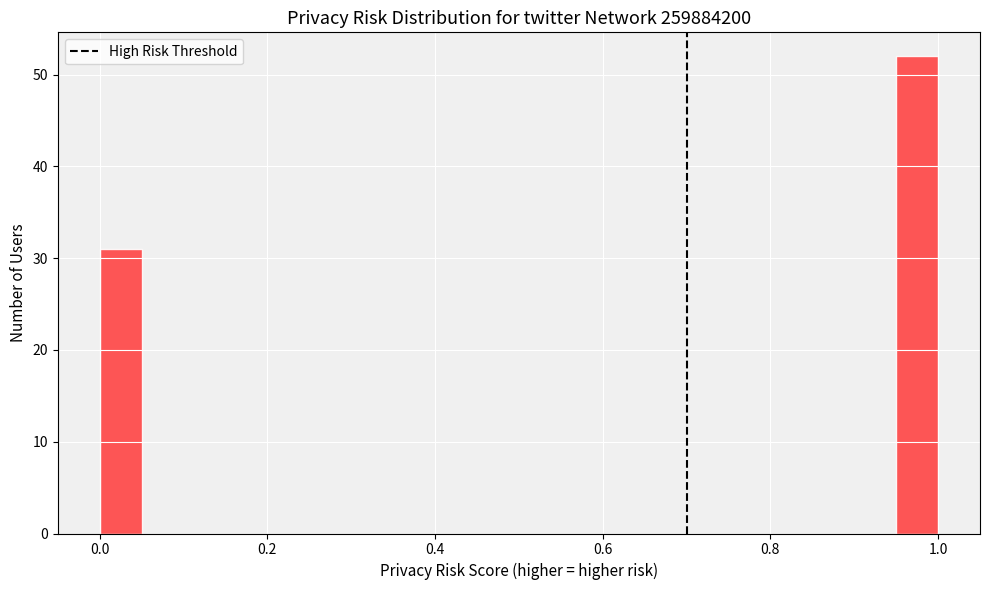

Read against the x-axis, roughly where is the centre of the tallest bar?

0.98